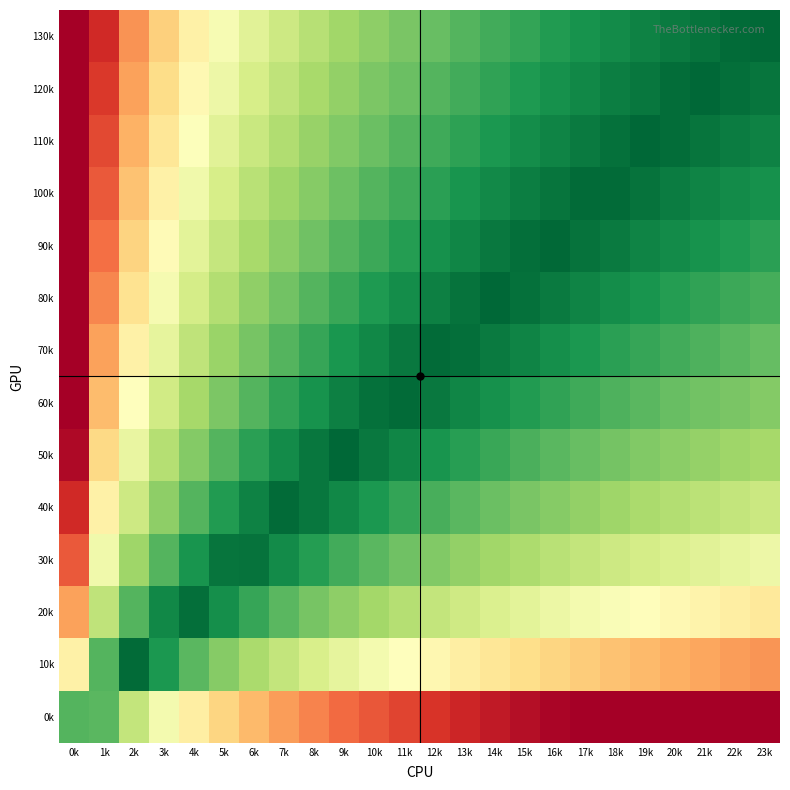

Reading left to right, extract all data points from this chart.

0k: 0k=82.0	1k=81.3	2k=64.3	3k=53.1	4k=44.7	5k=38.0	6k=32.5	7k=27.7	8k=23.5	9k=19.8	10k=16.5	11k=13.5	12k=10.7	13k=8.1	14k=5.7	15k=3.5	16k=1.4	17k=0.0	18k=0.0	19k=0.0	20k=0.0	21k=0.0	22k=0.0	23k=0.0
10k: 0k=45.4	1k=82.0	2k=99.1	3k=89.7	4k=81.3	5k=74.7	6k=69.1	7k=64.3	8k=60.1	9k=56.4	10k=53.1	11k=50.1	12k=47.3	13k=44.7	14k=42.3	15k=40.1	16k=38.0	17k=36.1	18k=34.2	19k=32.5	20k=30.8	21k=29.2	22k=27.7	23k=26.2
20k: 0k=28.4	1k=65.0	2k=82.0	3k=93.2	4k=98.4	5k=91.7	6k=86.1	7k=81.3	8k=77.2	9k=73.5	10k=70.1	11k=67.1	12k=64.3	13k=61.8	14k=59.4	15k=57.1	16k=55.1	17k=53.1	18k=51.3	19k=49.5	20k=47.8	21k=46.2	22k=44.7	23k=43.3
30k: 0k=17.2	1k=53.8	2k=70.8	3k=82.0	4k=90.4	5k=97.1	6k=97.3	7k=92.6	8k=88.4	9k=84.7	10k=81.3	11k=78.3	12k=75.5	13k=73.0	14k=70.6	15k=68.4	16k=66.3	17k=64.3	18k=62.5	19k=60.7	20k=59.0	21k=57.5	22k=55.9	23k=54.5
40k: 0k=8.8	1k=45.4	2k=62.4	3k=73.7	4k=82.0	5k=88.7	6k=94.3	7k=99.1	8k=96.8	9k=93.1	10k=89.7	11k=86.7	12k=83.9	13k=81.3	14k=79.0	15k=76.7	16k=74.7	17k=72.7	18k=70.8	19k=69.1	20k=67.4	21k=65.8	22k=64.3	23k=62.9
50k: 0k=2.1	1k=38.7	2k=55.8	3k=67.0	4k=75.3	5k=82.0	6k=87.6	7k=92.4	8k=96.5	9k=99.7	10k=96.4	11k=93.4	12k=90.6	13k=88.0	14k=85.7	15k=83.4	16k=81.3	17k=79.4	18k=77.5	19k=75.8	20k=74.1	21k=72.5	22k=71.0	23k=69.6
60k: 0k=0.0	1k=33.2	2k=50.2	3k=61.4	4k=69.8	5k=76.5	6k=82.0	7k=86.8	8k=91.0	9k=94.7	10k=98.0	11k=98.9	12k=96.2	13k=93.6	14k=91.2	15k=89.0	16k=86.9	17k=85.0	18k=83.1	19k=81.3	20k=79.7	21k=78.1	22k=76.6	23k=75.1
70k: 0k=0.0	1k=28.4	2k=45.4	3k=56.6	4k=65.0	5k=71.7	6k=77.3	7k=82.0	8k=86.2	9k=89.9	10k=93.2	11k=96.3	12k=99.1	13k=98.4	14k=96.0	15k=93.8	16k=91.7	17k=89.7	18k=87.9	19k=86.1	20k=84.4	21k=82.9	22k=81.3	23k=79.9
80k: 0k=0.0	1k=24.2	2k=41.2	3k=52.5	4k=60.8	5k=67.5	6k=73.1	7k=77.9	8k=82.0	9k=85.7	10k=89.1	11k=92.1	12k=94.9	13k=97.5	14k=99.8	15k=97.9	16k=95.9	17k=93.9	18k=92.0	19k=90.3	20k=88.6	21k=87.0	22k=85.5	23k=84.1
90k: 0k=0.0	1k=20.5	2k=37.5	3k=48.7	4k=57.1	5k=63.8	6k=69.4	7k=74.2	8k=78.3	9k=82.0	10k=85.4	11k=88.4	12k=91.2	13k=93.7	14k=96.1	15k=98.4	16k=99.6	17k=97.6	18k=95.8	19k=94.0	20k=92.3	21k=90.7	22k=89.2	23k=87.8
100k: 0k=0.0	1k=17.2	2k=34.2	3k=45.4	4k=53.8	5k=60.5	6k=66.0	7k=70.8	8k=75.0	9k=78.7	10k=82.0	11k=85.1	12k=87.8	13k=90.4	14k=92.8	15k=95.0	16k=97.1	17k=99.1	18k=99.1	19k=97.3	20k=95.7	21k=94.1	22k=92.6	23k=91.1
110k: 0k=0.0	1k=14.1	2k=31.2	3k=42.4	4k=50.8	5k=57.4	6k=63.0	7k=67.8	8k=72.0	9k=75.7	10k=79.0	11k=82.0	12k=84.8	13k=87.4	14k=89.8	15k=92.0	16k=94.1	17k=96.0	18k=97.9	19k=99.6	20k=98.7	21k=97.1	22k=95.6	23k=94.1
120k: 0k=0.0	1k=11.4	2k=28.4	3k=39.6	4k=48.0	5k=54.7	6k=60.2	7k=65.0	8k=69.2	9k=72.9	10k=76.2	11k=79.3	12k=82.0	13k=84.6	14k=87.0	15k=89.2	16k=91.3	17k=93.2	18k=95.1	19k=96.9	20k=98.5	21k=99.9	22k=98.4	23k=96.9
130k: 0k=0.0	1k=8.8	2k=25.8	3k=37.0	4k=45.4	5k=52.1	6k=57.7	7k=62.4	8k=66.6	9k=70.3	10k=73.7	11k=76.7	12k=79.5	13k=82.0	14k=84.4	15k=86.6	16k=88.7	17k=90.7	18k=92.5	19k=94.3	20k=96.0	21k=97.5	22k=99.1	23k=99.5